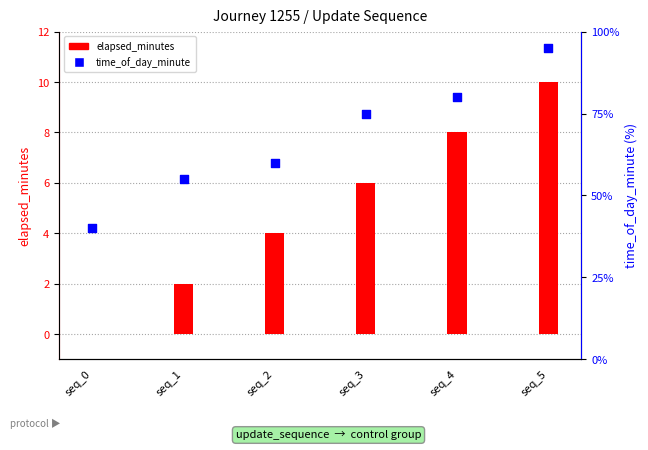

Which series contains the highest Y value?

time_of_day_minute